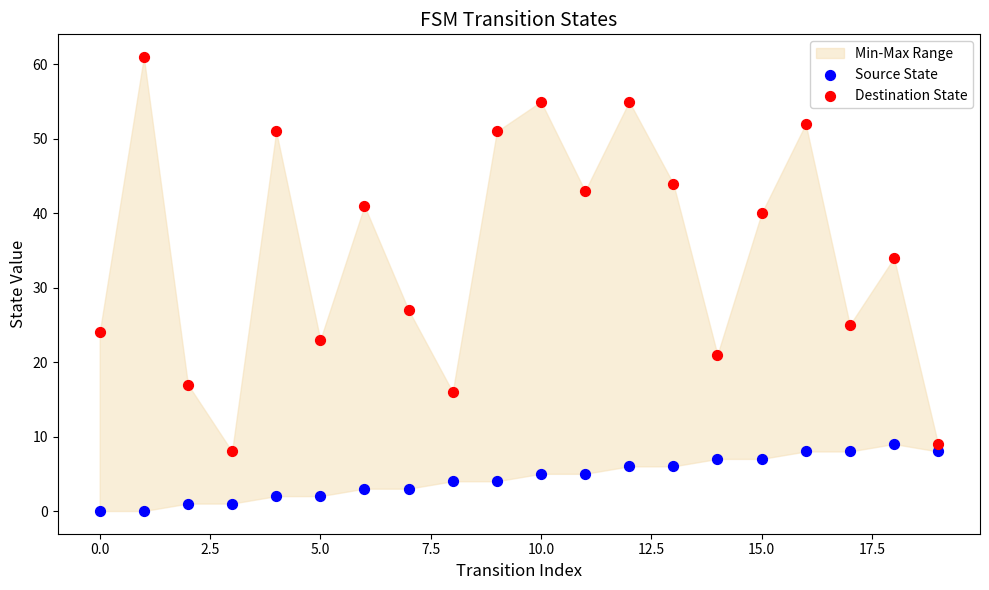

Across all series, what Y value is closest to 30?

27